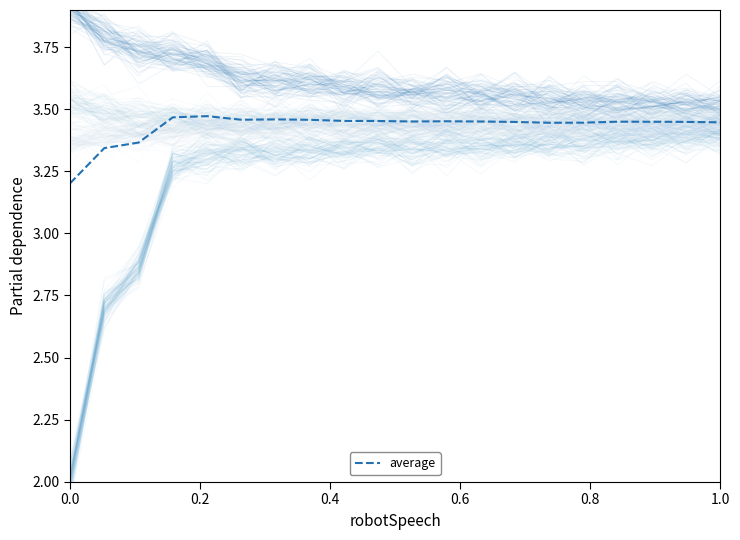

Reading left to right, list all the values displayed in this chart.

3.2	3.3	3.4	3.5	3.5	3.5	3.5	3.5	3.5	3.5	3.5	3.5	3.5	3.4	3.4	3.4	3.4	3.4	3.4	3.4